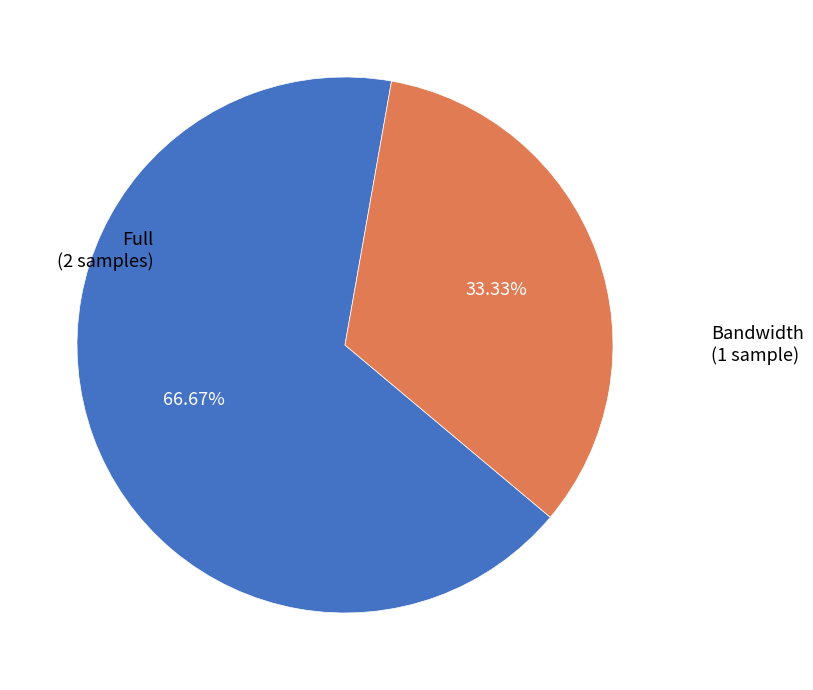

Is there any slice that represents more than half of the pie?

Yes